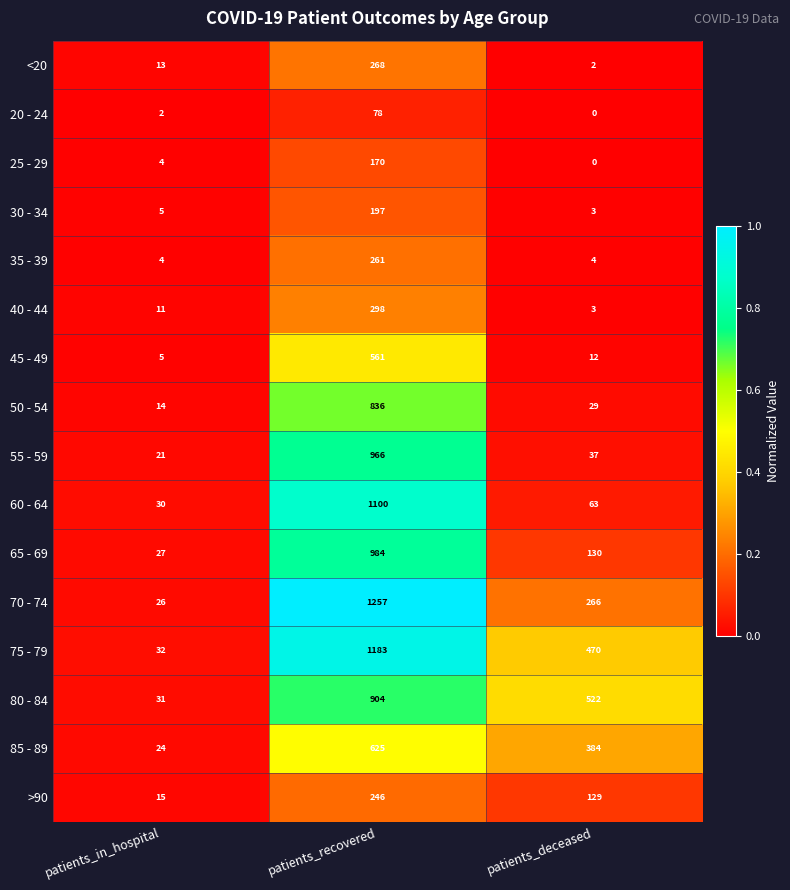

What is the total value across all series at patients_recovered?

9934